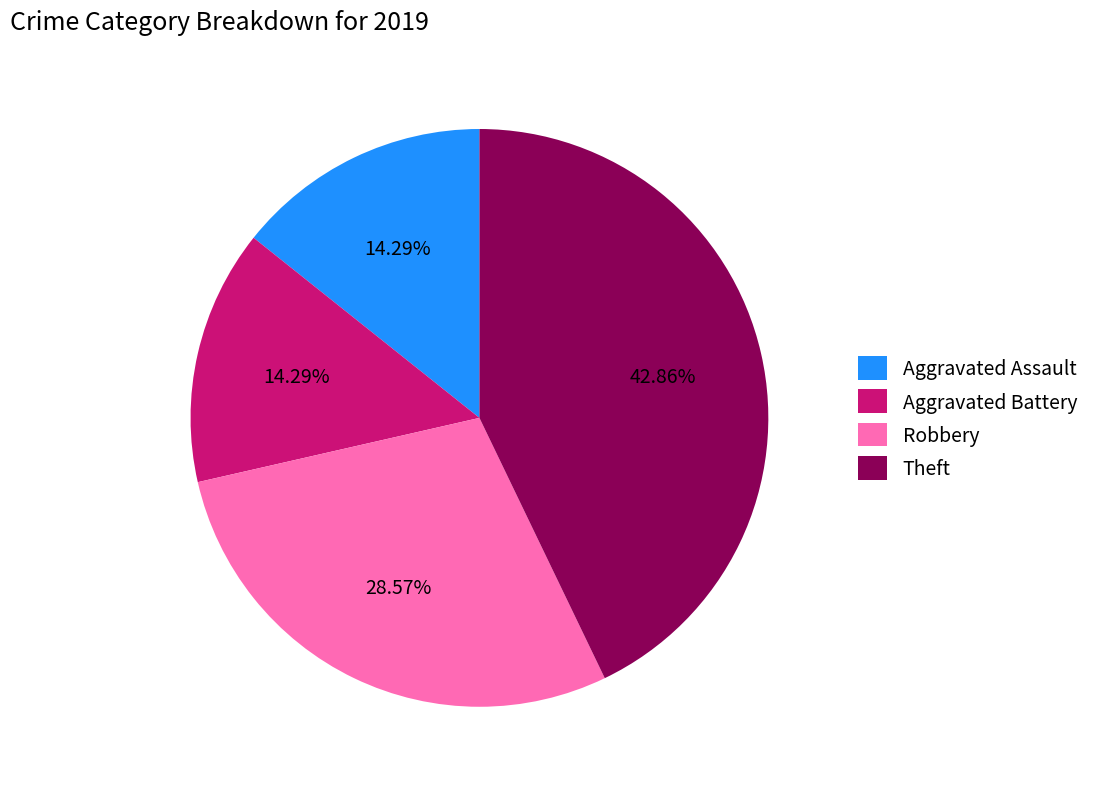

Count the number of slices in the pie.

4